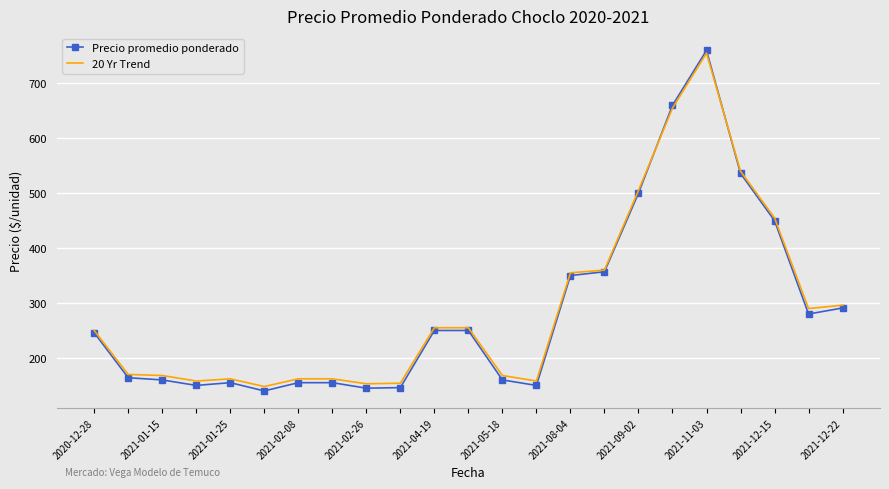

What is the smallest value displayed?

140